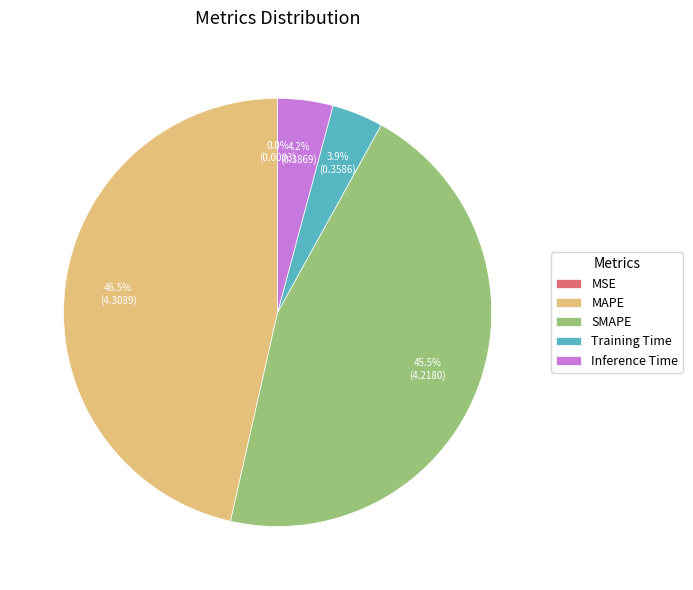

True or false: SMAPE accounts for 31% of the total.

False